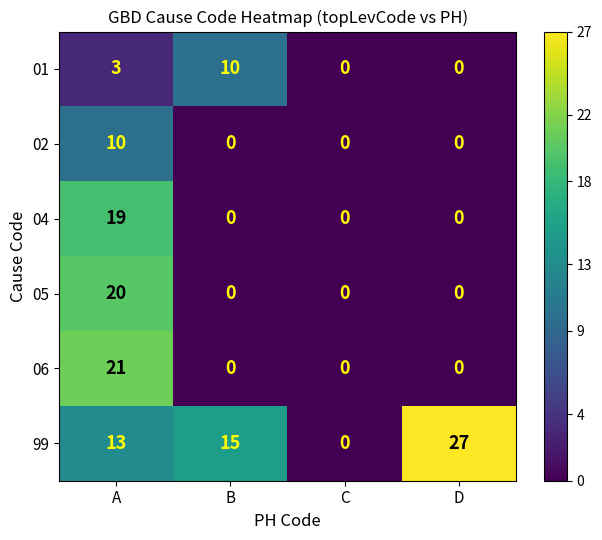

Is it true that 01 equals 3 at A?

True